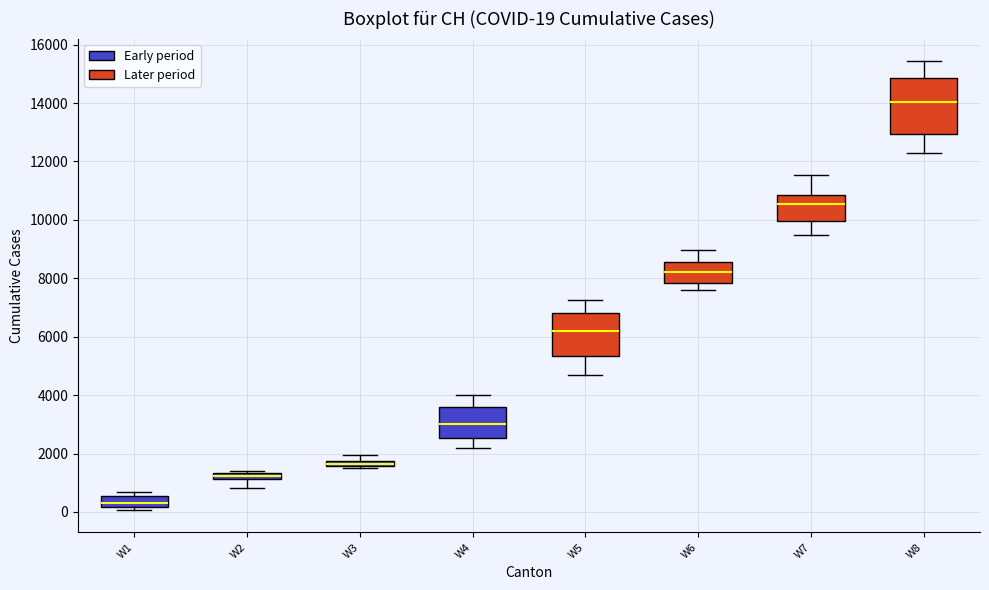

Which box is the tallest, from its lower edge to its upper edge?

W8